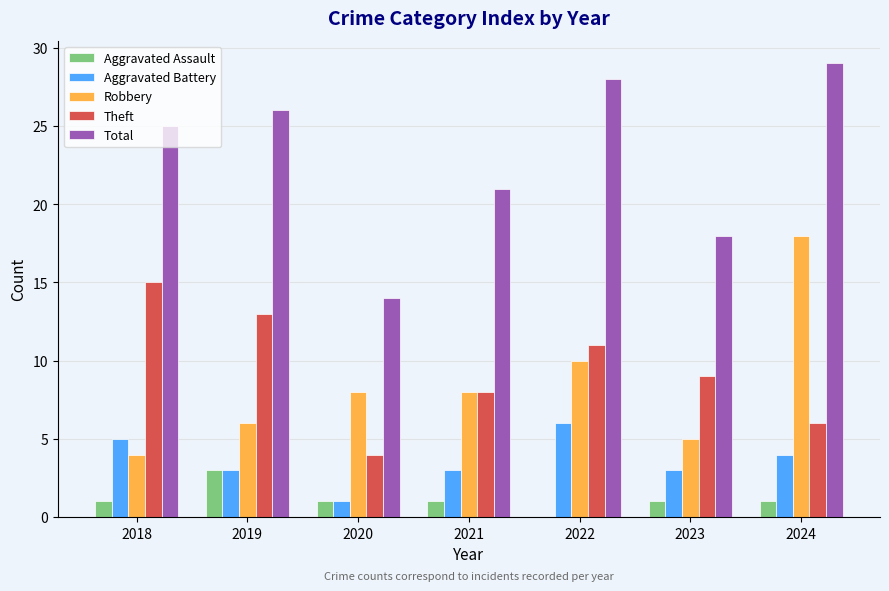

Read the Robbery value at 2024.

18